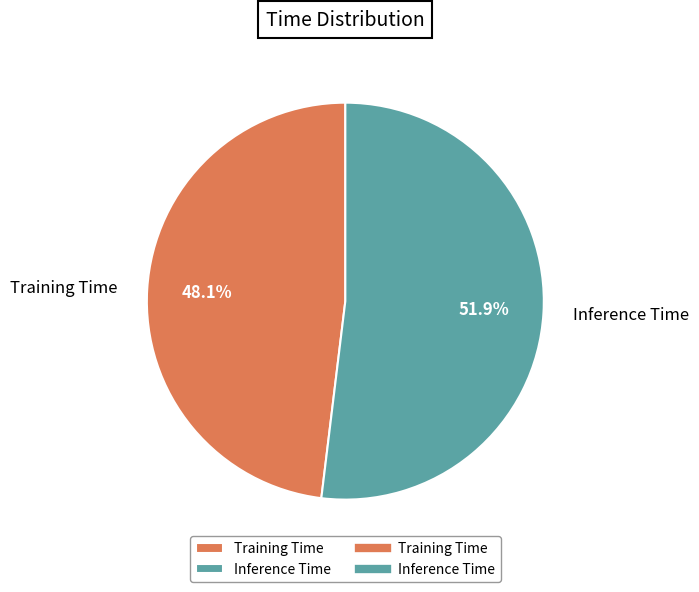

To the nearest percent, what is the difference between the largest and smallest slice percentages?

4%